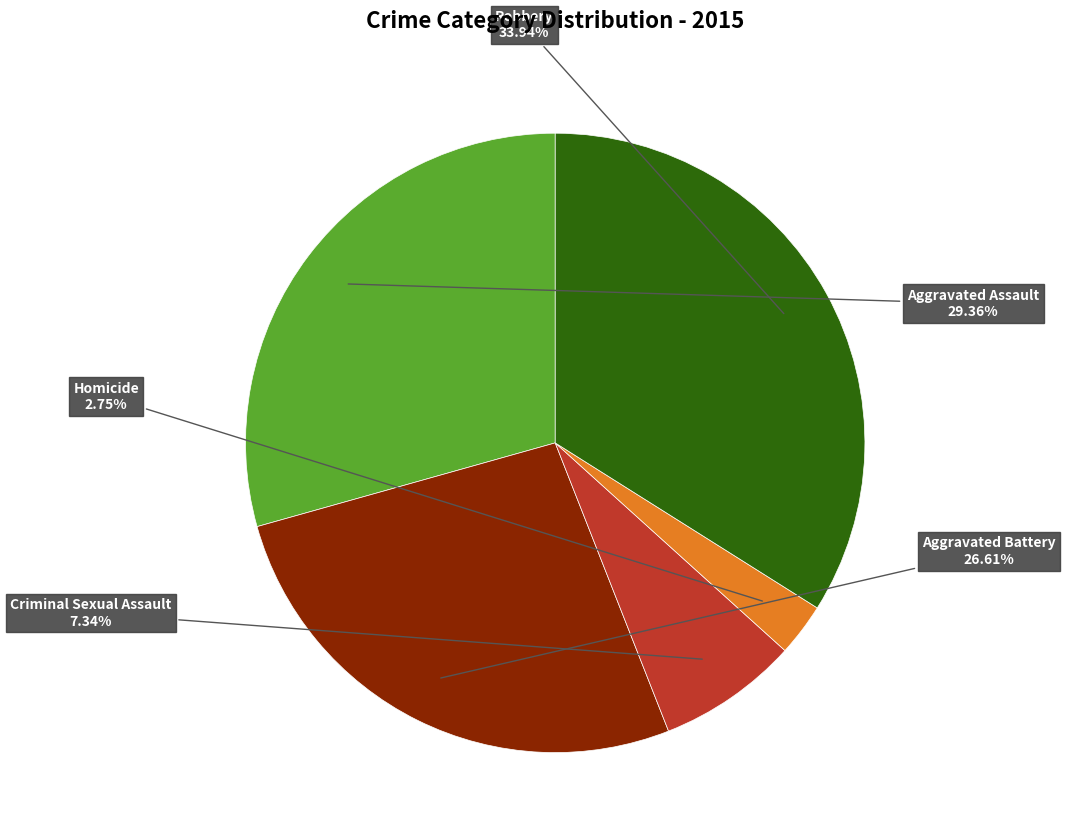

What percentage do Aggravated Assault and Robbery together represent?

63.3%